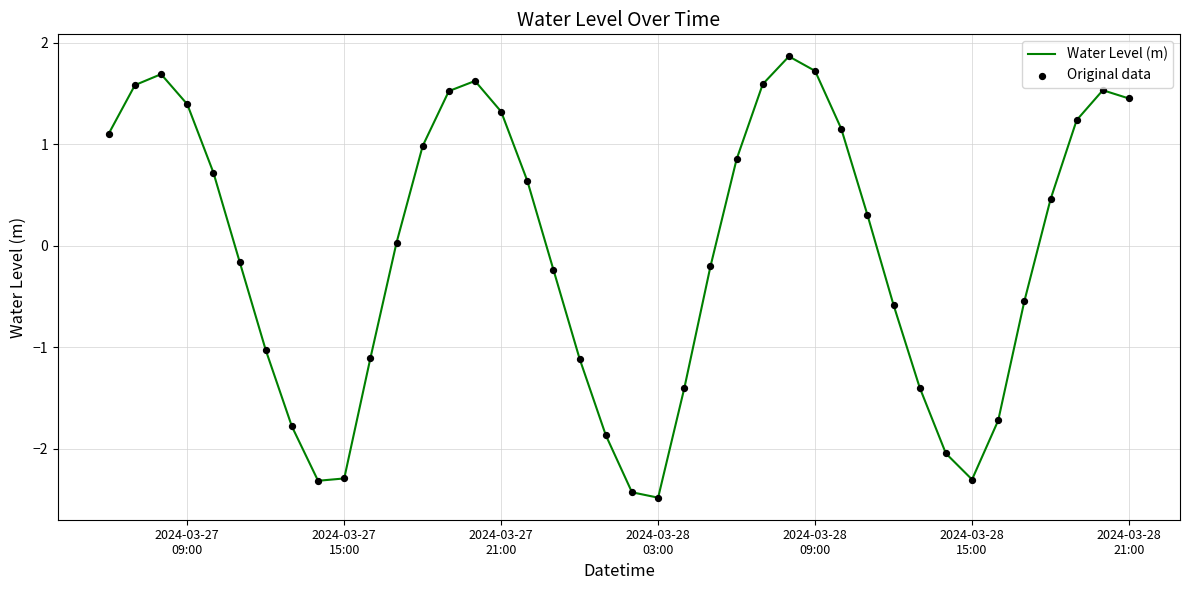

What is the difference between the maximum and minimum values?

4.3